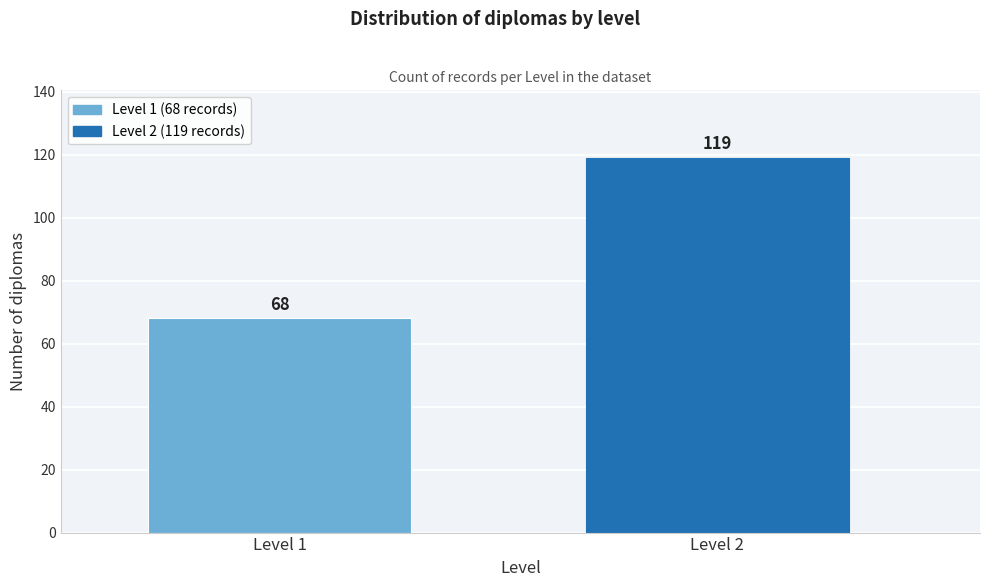

Reading left to right, what are all the values shown in this chart?

68	119